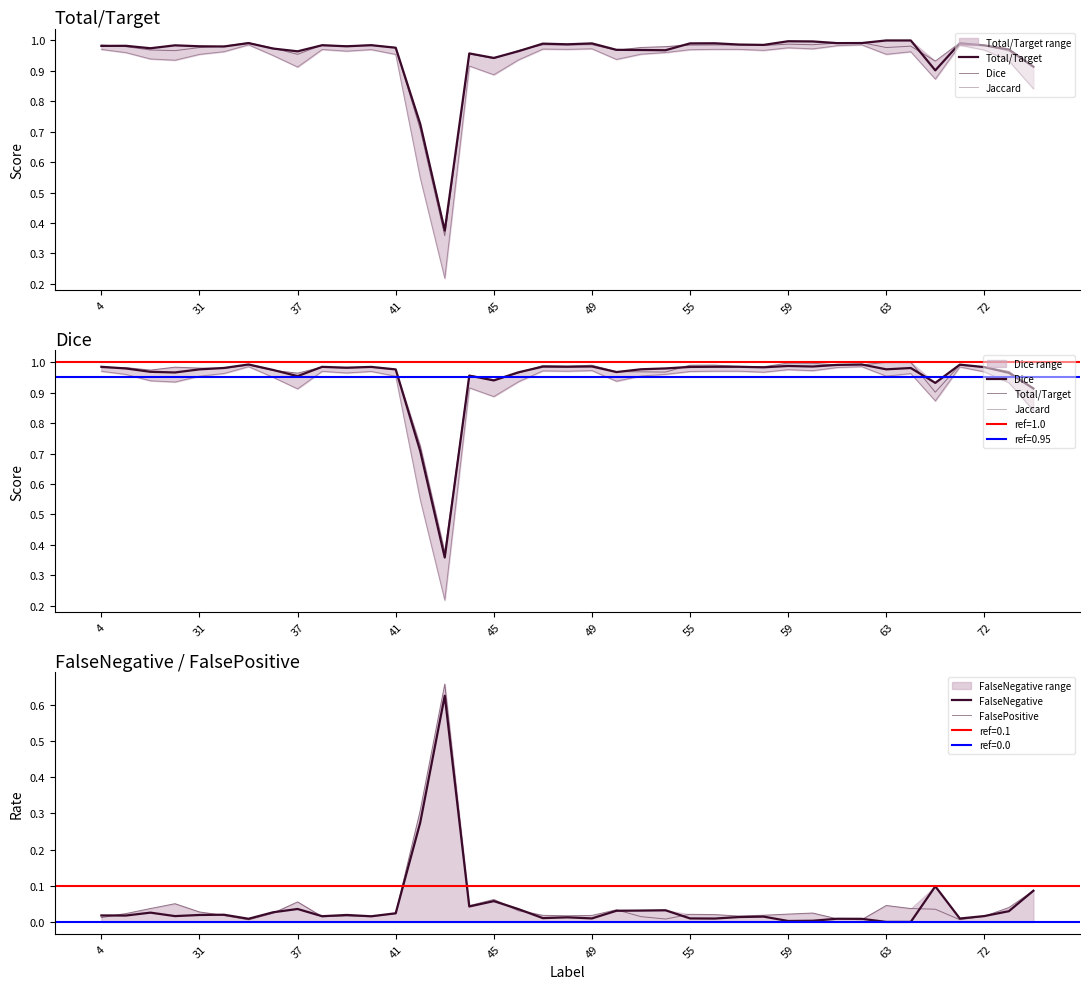

Is the value of Total/Target at 30 greater than the value of FalsePositive at 37?

Yes